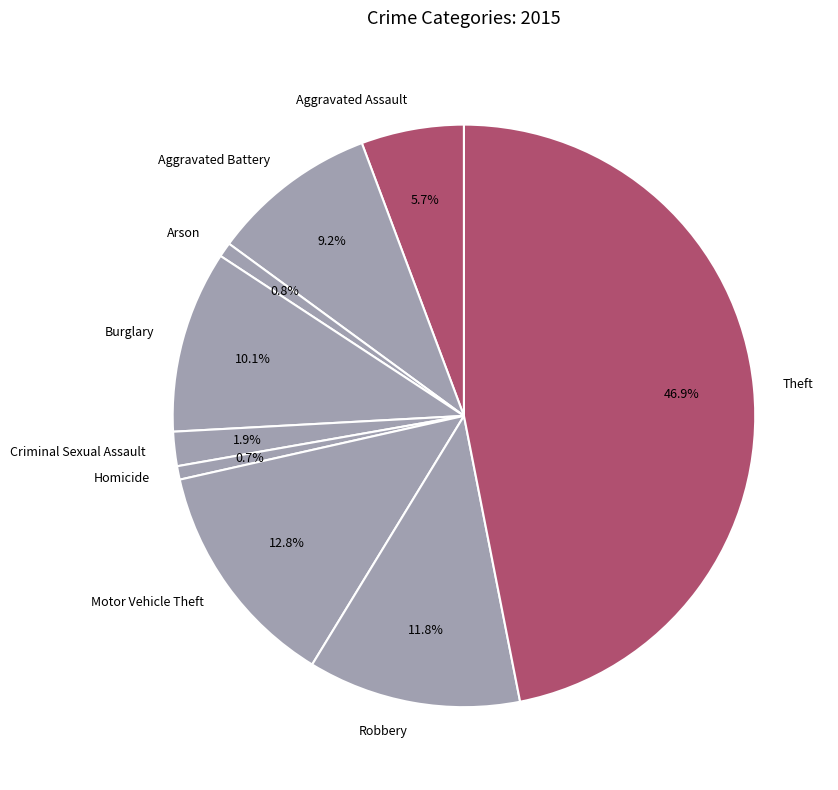

Which has a higher value, Robbery or Aggravated Battery?

Robbery